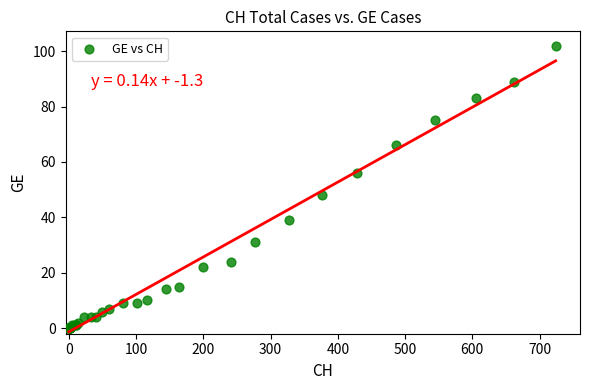

What Y value in the scatter plot is closest to 51?

48